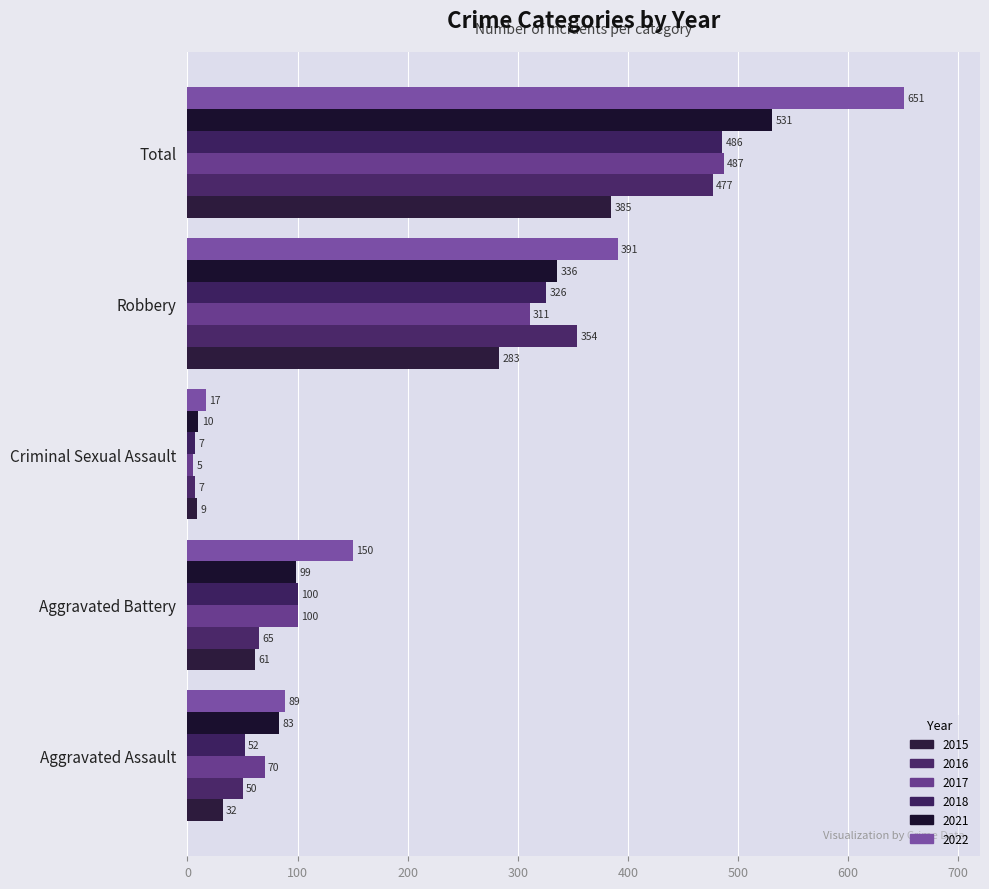

At which label does 2018 reach its minimum?

Criminal Sexual Assault